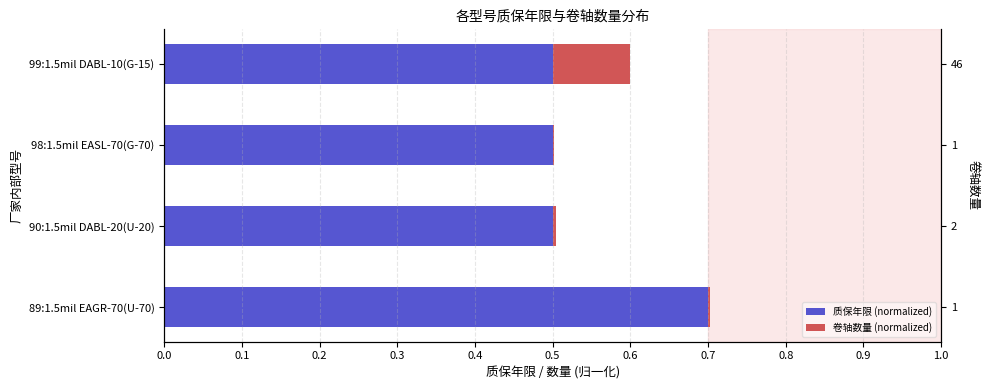

Reading right to left, transcribe all the data shown in this chart.

质保年限 (normalized): 0.3=0.5	0.2=0.5	0.1=0.5	0.0=0.7
卷轴数量 (normalized): 0.3=0.1	0.2=0.0	0.1=0.0	0.0=0.0